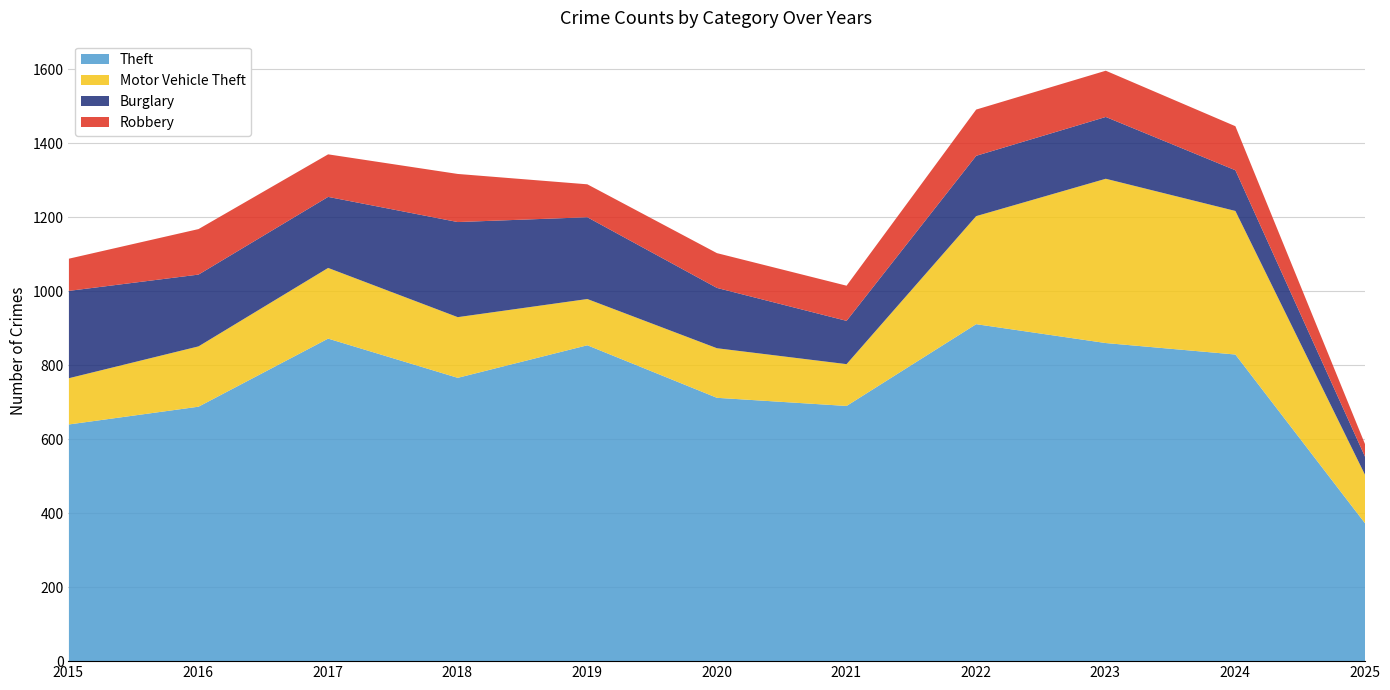

Which series changed the most between 2017 and 2025?

Theft